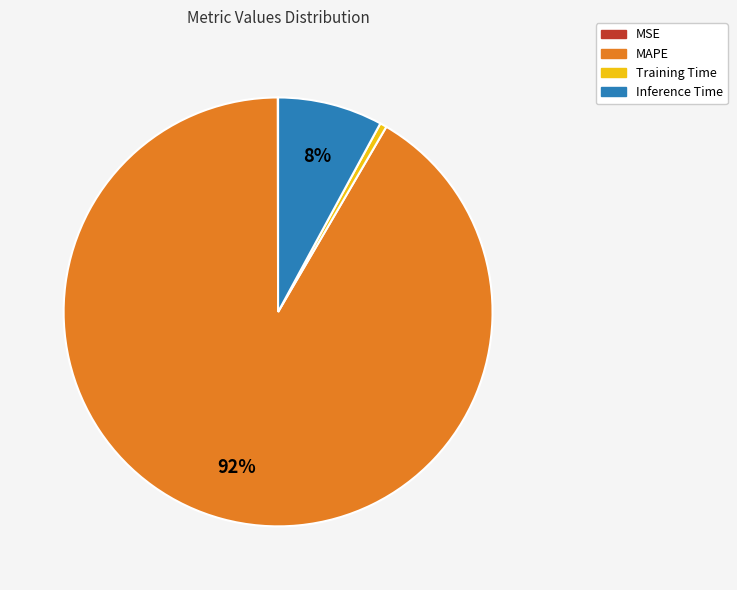

Is the sum of MAPE and Inference Time greater than half?

Yes